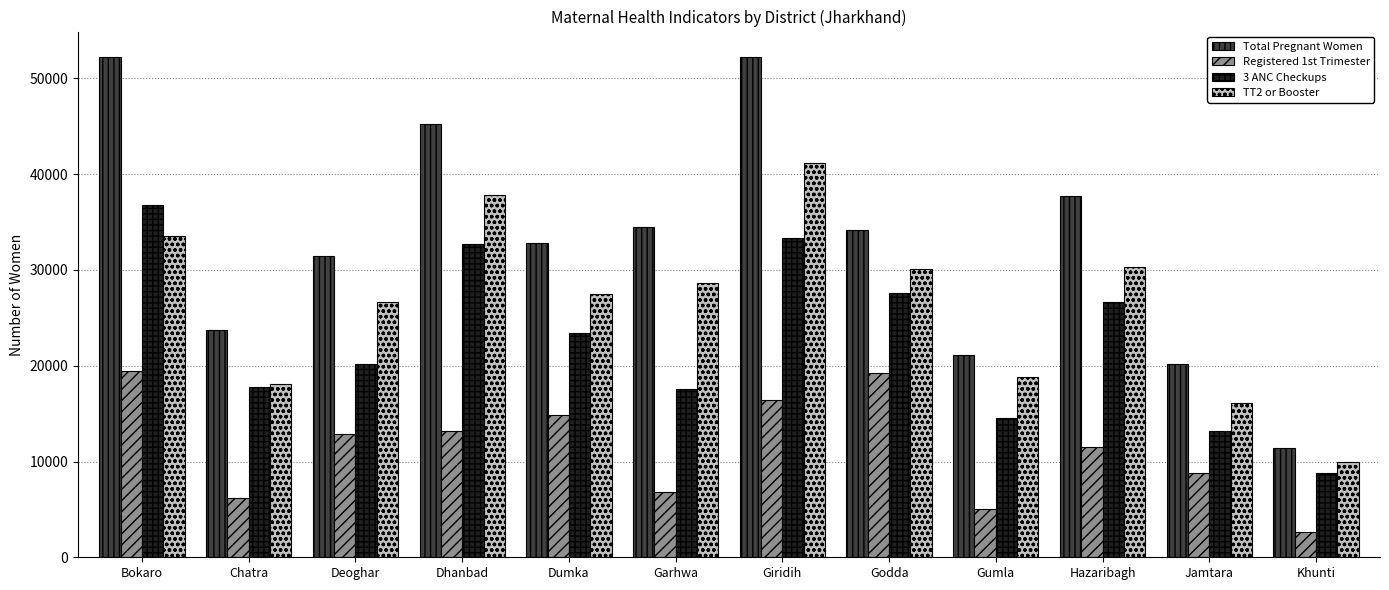

What are all the series names shown in the legend?

Total Pregnant Women, Registered 1st Trimester, 3 ANC Checkups, TT2 or Booster